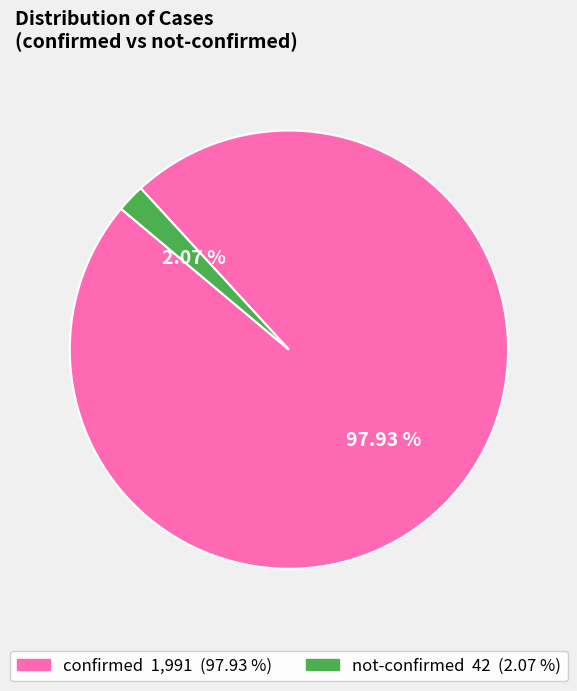

How many slices are in this pie chart?

2